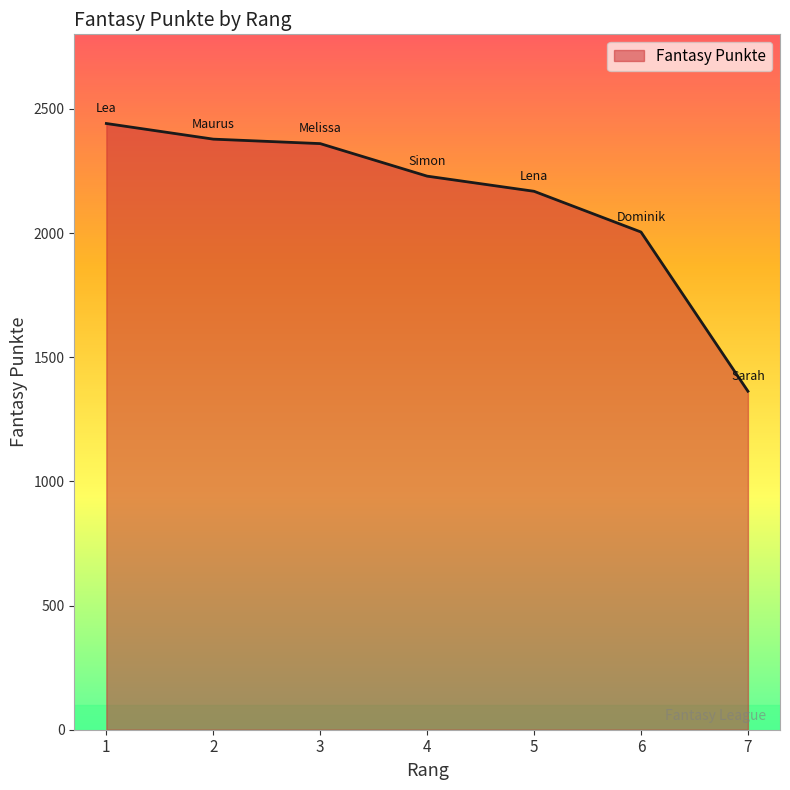

What value does the data have at 4?

2229